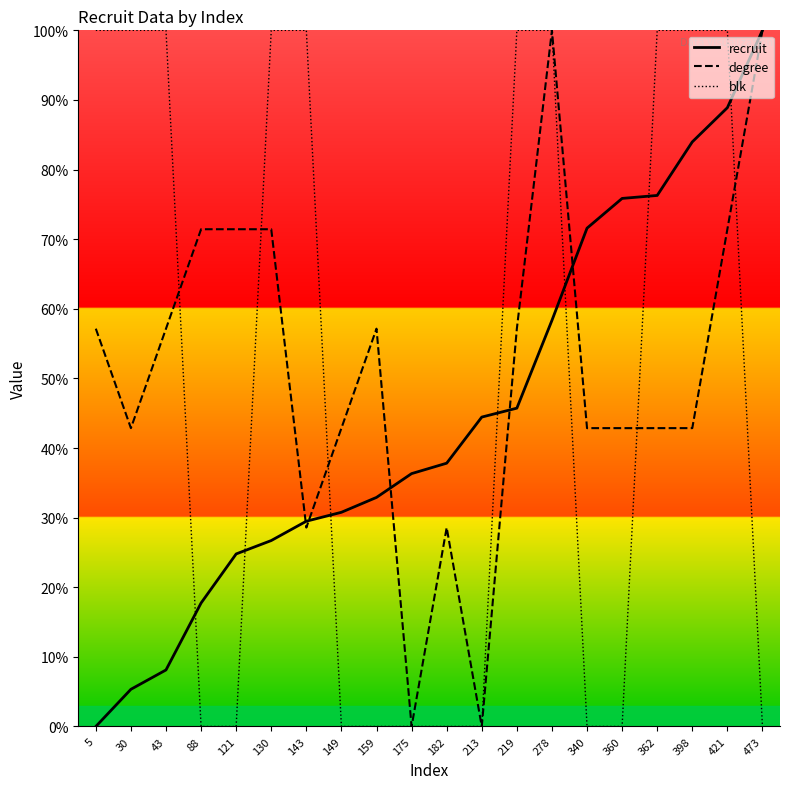

What is the value of the recruit point at the 16th from the left?

75.9